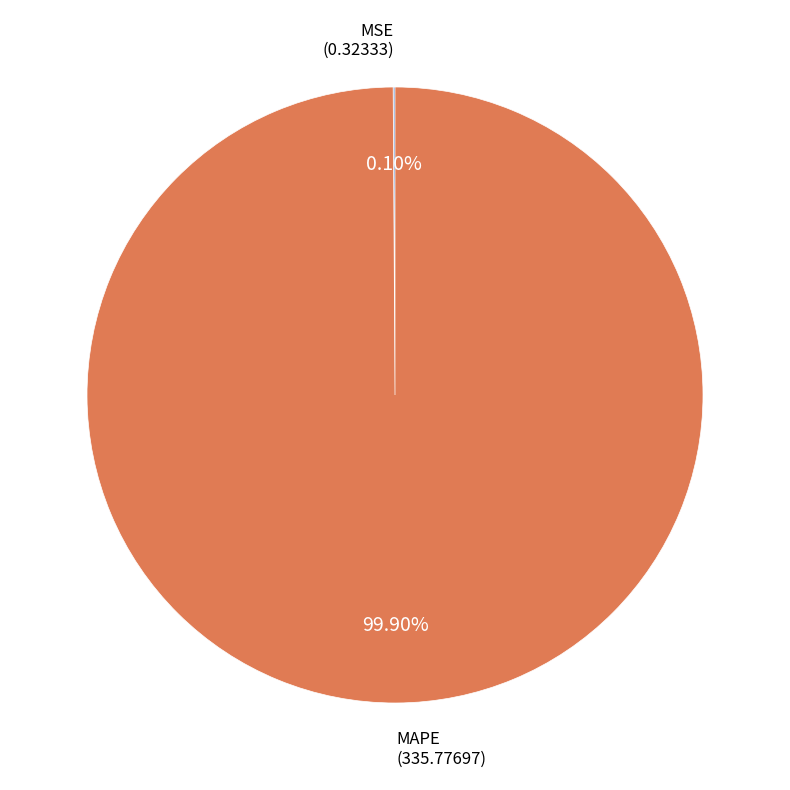

Is there any slice that represents more than half of the pie?

Yes